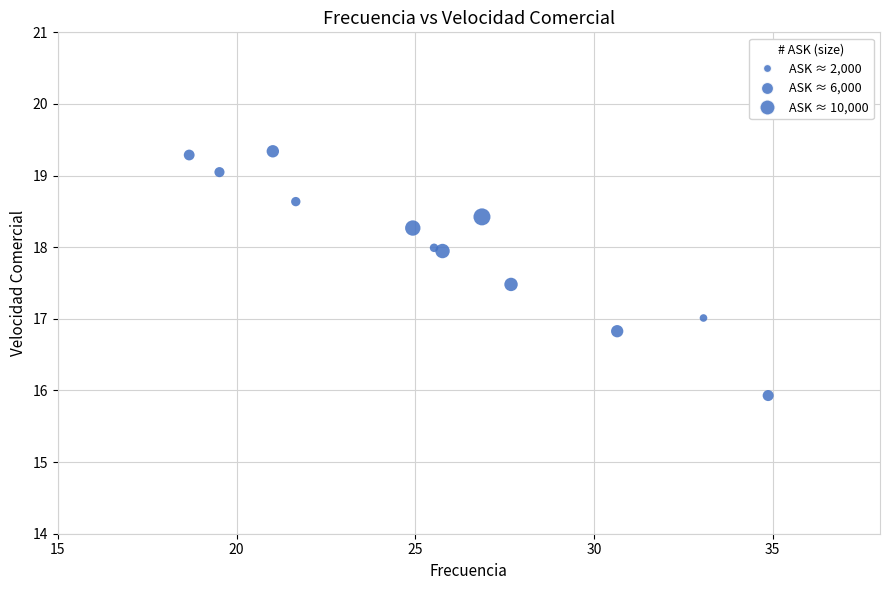

What is the range of X values (max minus min)?

16.2